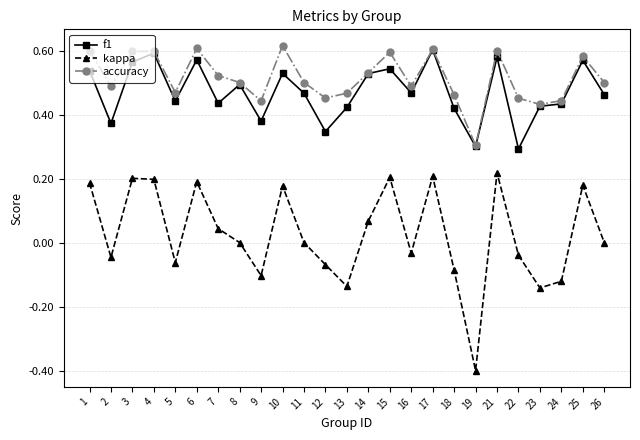

True or false: kappa has a value of 0.2 at 4.

True